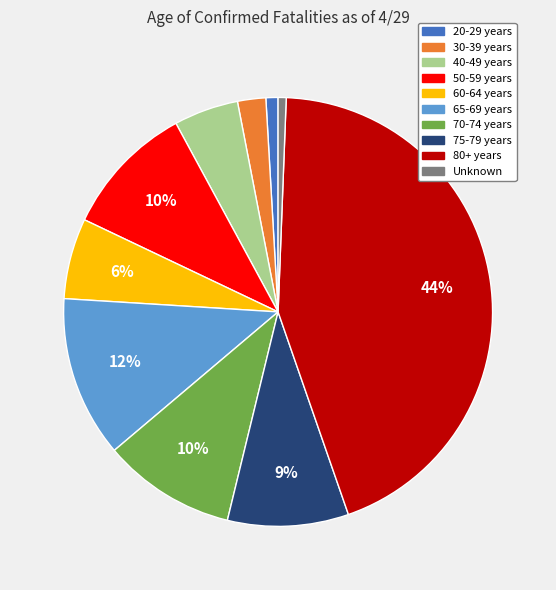

To the nearest percent, what is the combined percentage of 40-49 years and 70-74 years?

15%